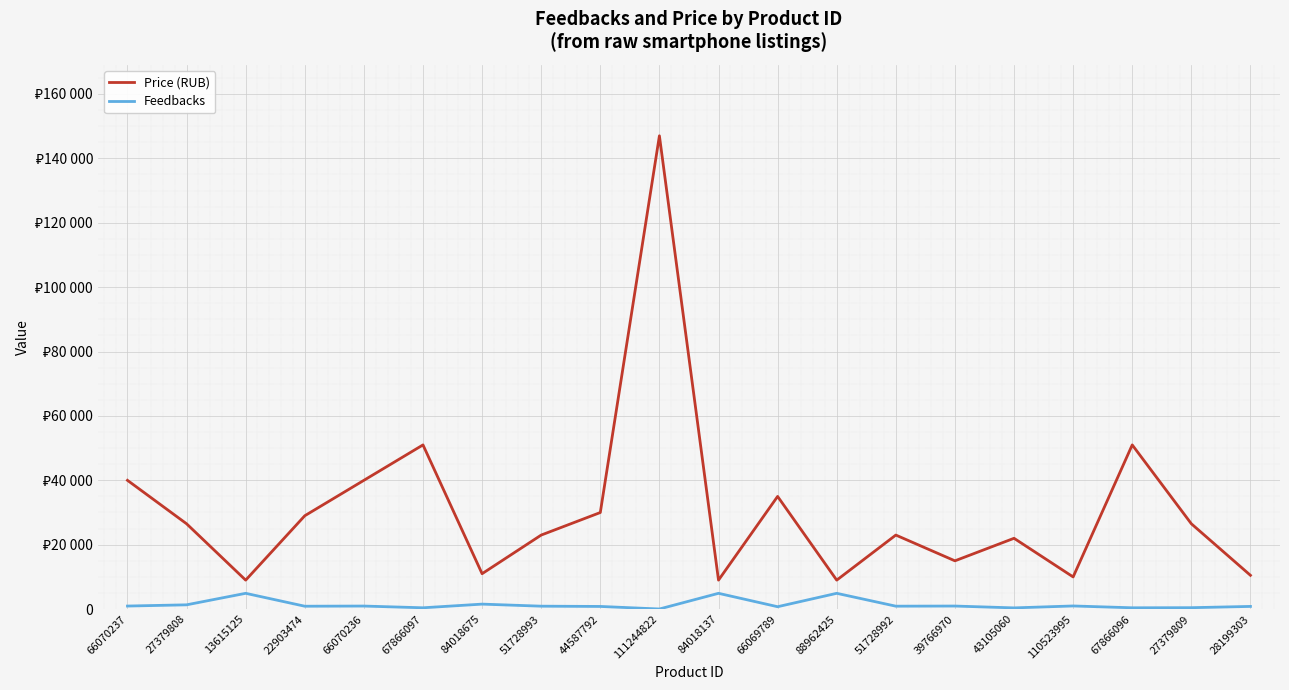

What are all the series names shown in the legend?

Price (RUB), Feedbacks